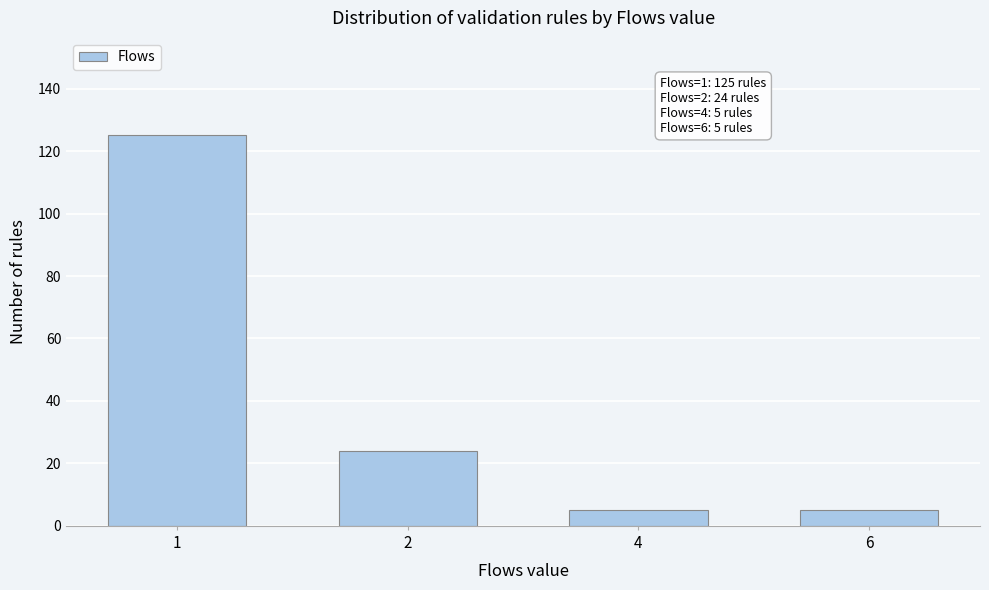

Reading left to right, transcribe all the data shown in this chart.

125	24	5	5